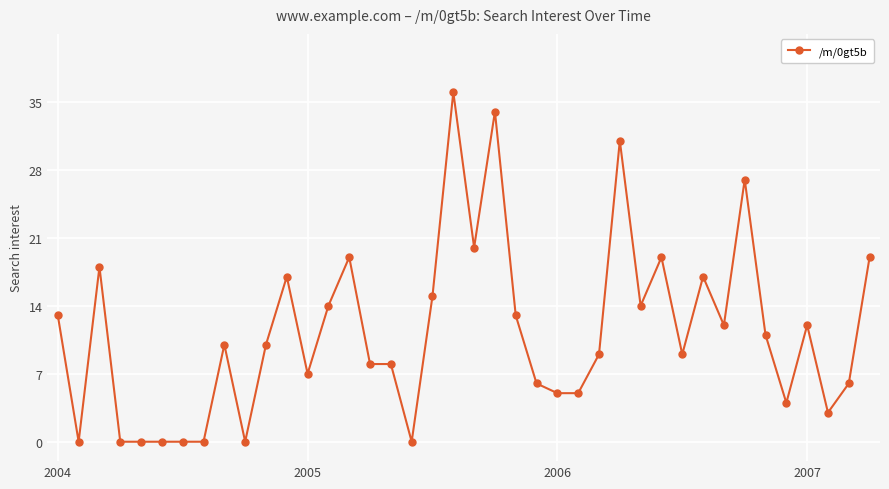

Reading left to right, what are all the values shown in this chart?

13	0	18	0	0	0	0	0	10	0	10	17	7	14	19	8	8	0	15	36	20	34	13	6	5	5	9	31	14	19	9	17	12	27	11	4	12	3	6	19